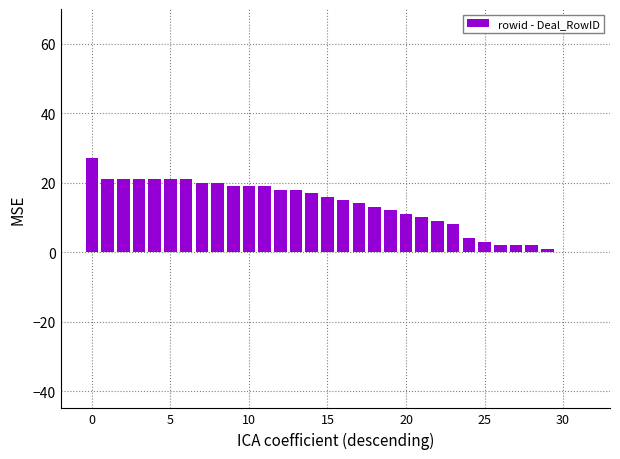

What is the sum of all values?

425